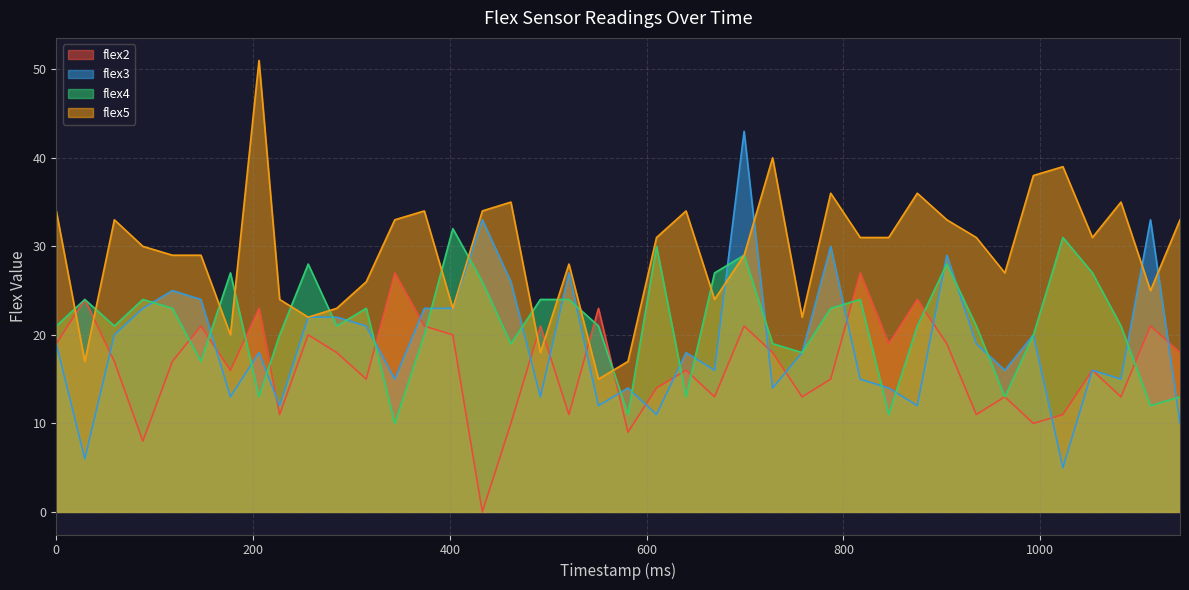

True or false: flex2 and flex4 intersect in this chart.

True